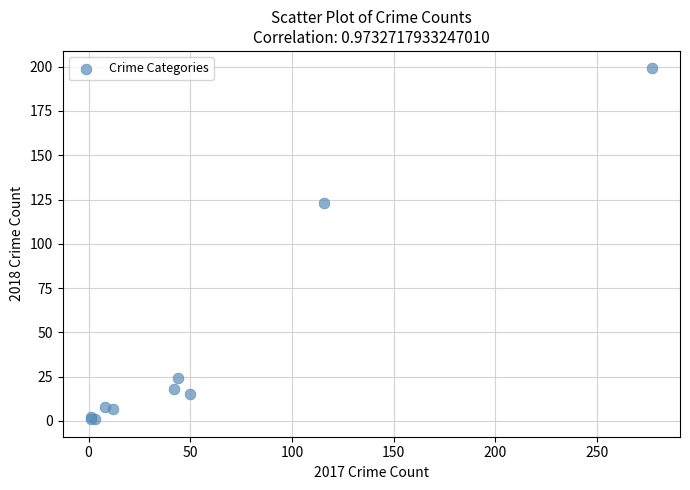

What Y value in the scatter plot is closest to 100?

123